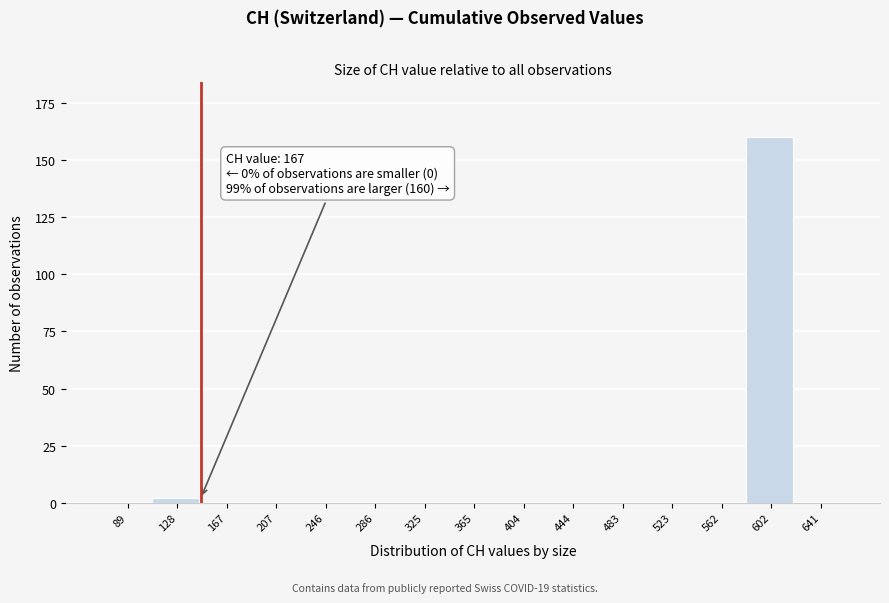

Reading left to right, extract all data points from this chart.

89=0	128=2	167=0	207=0	246=0	286=0	325=0	365=0	404=0	444=0	483=0	523=0	562=0	602=160	641=0